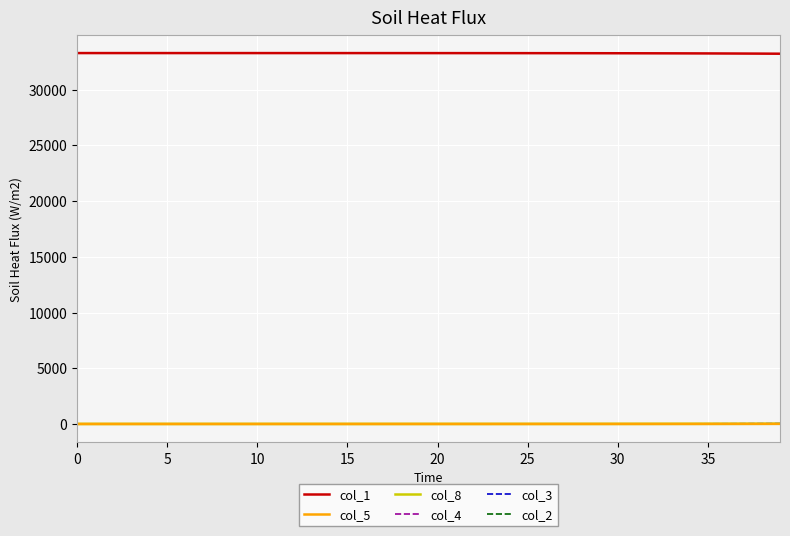

Which series has the largest total across all categories?

col_1